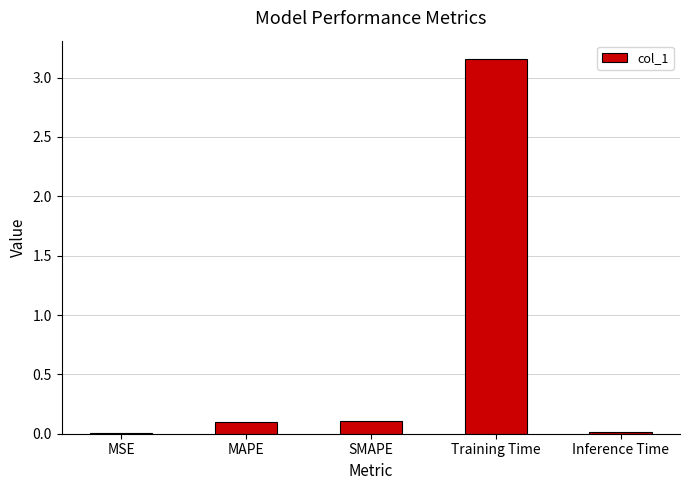

Which has a higher value, Training Time or SMAPE?

Training Time